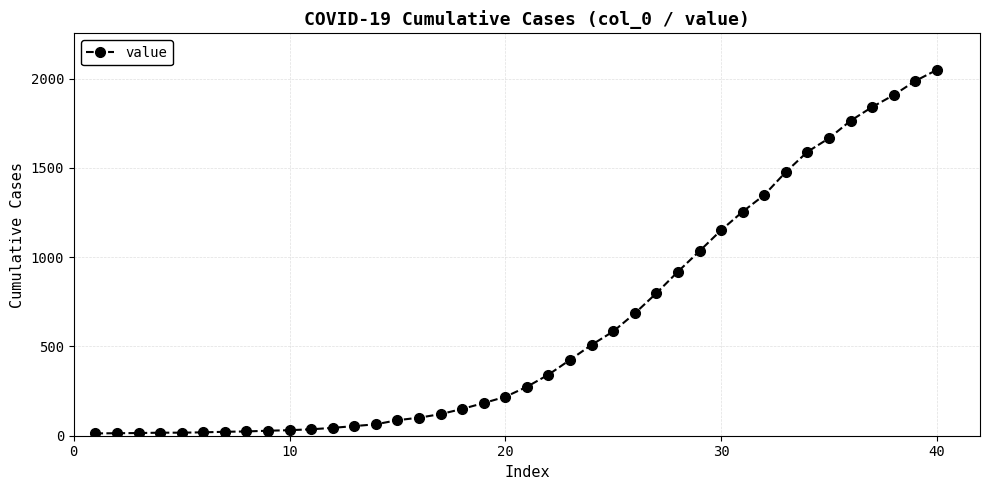

What is the maximum value shown in the chart?

2049